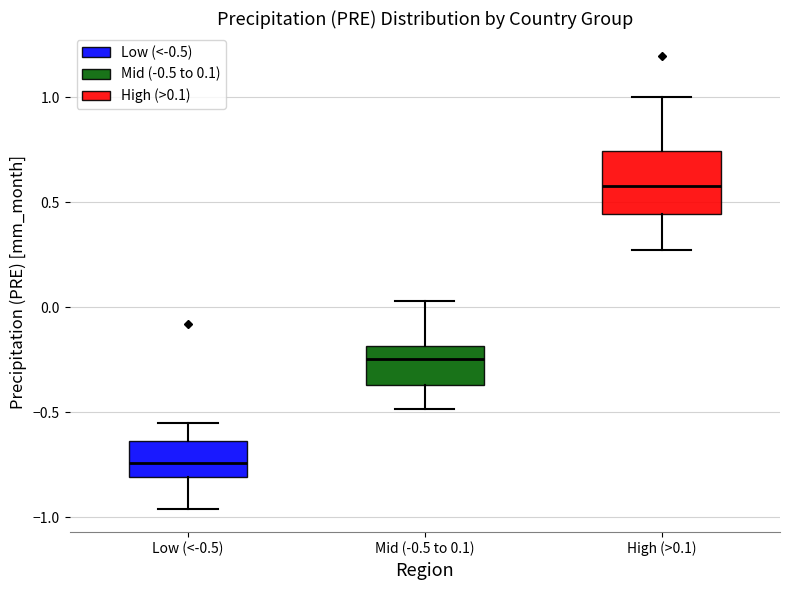

Reading left to right, transcribe this box plot: for each box, give where its median line is, the range the box spans, and where its two whiskers end, as read against the y-axis. The values are not printed on the chart, so give them approximately, as read against the axis.

Low (<-0.5): median -0.75, box -0.80 to -0.65, whiskers -0.95 to -0.55
Mid (-0.5 to 0.1): median -0.25, box -0.35 to -0.20, whiskers -0.50 to 0.05
High (>0.1): median 0.60, box 0.45 to 0.75, whiskers 0.25 to 1.00